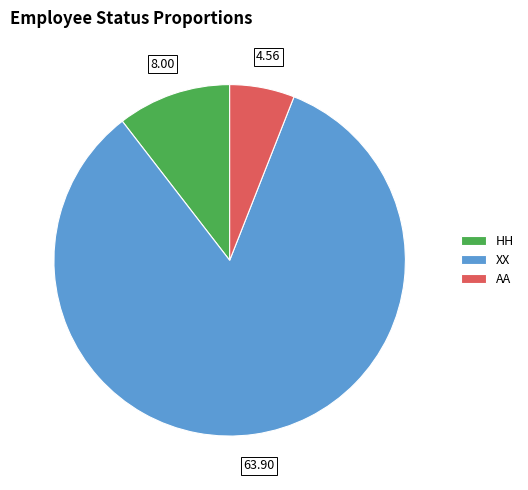

Count the number of slices in the pie.

3